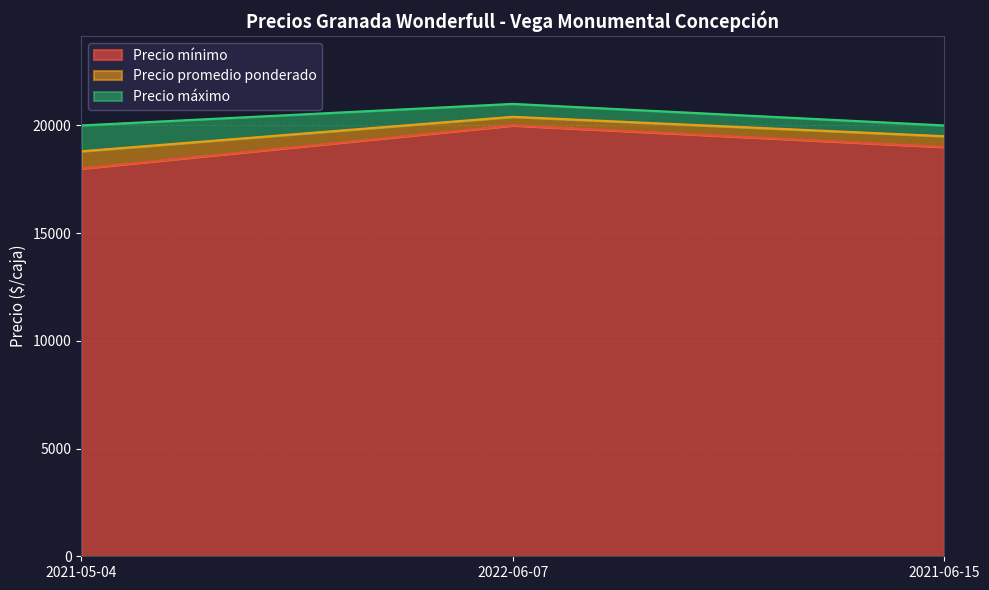

How many categories are shown in the chart?

3